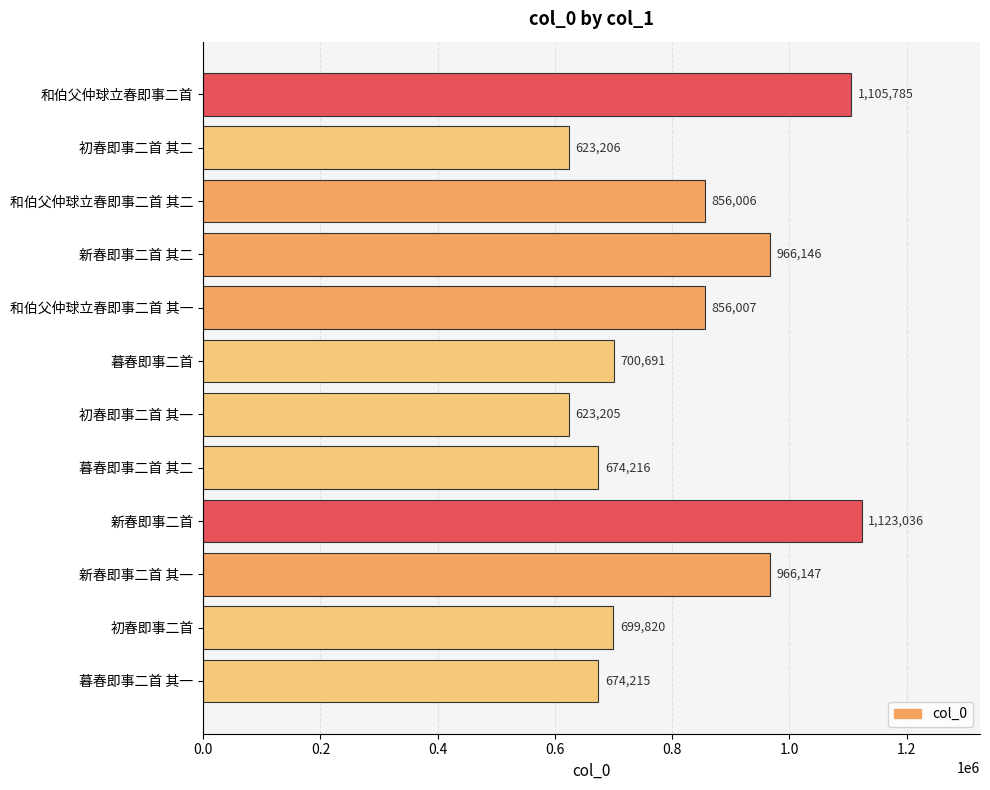

Between 新春即事二首 其一 and 和伯父仲球立春即事二首 其一, which is larger?

新春即事二首 其一